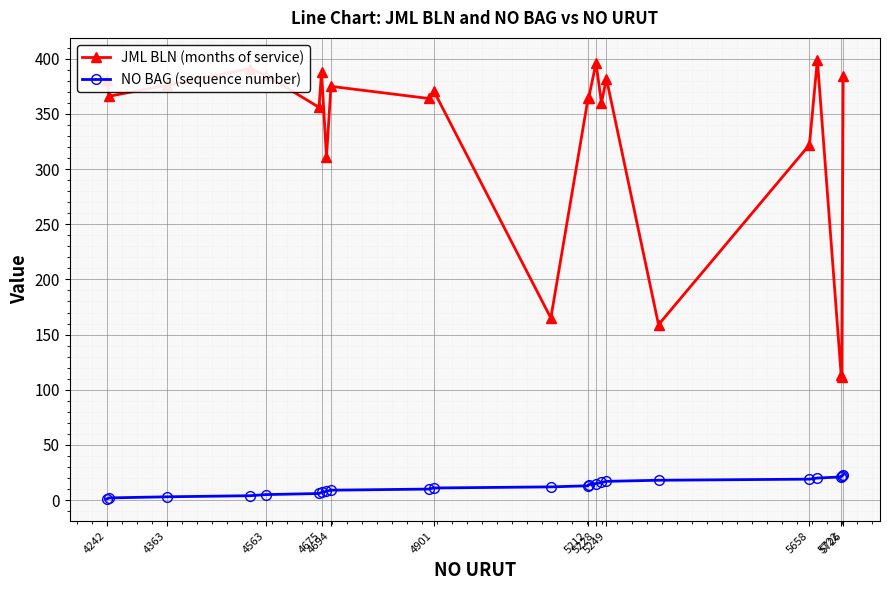

What is the highest value of the JML BLN (months of service) series?

399